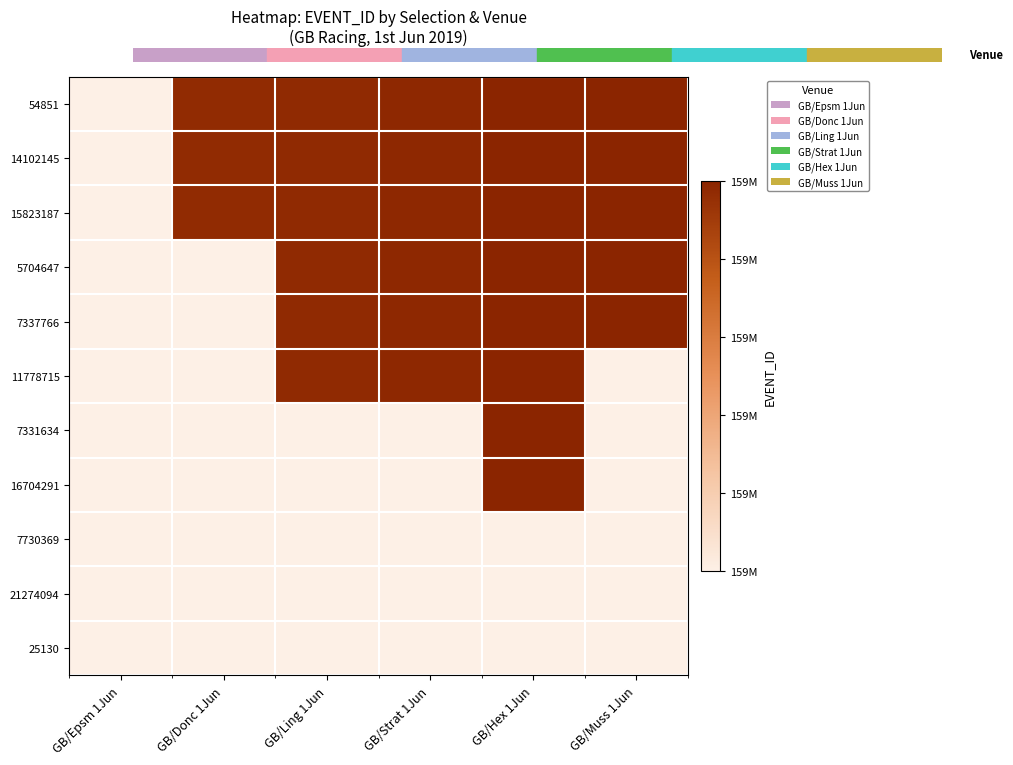

What is the sum of all 54851 values?

956529176.0